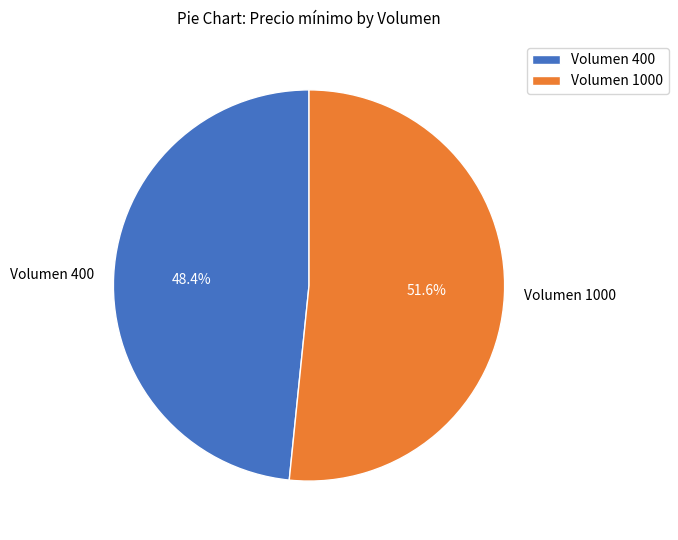

What is the smallest slice in the pie chart?

Volumen 400